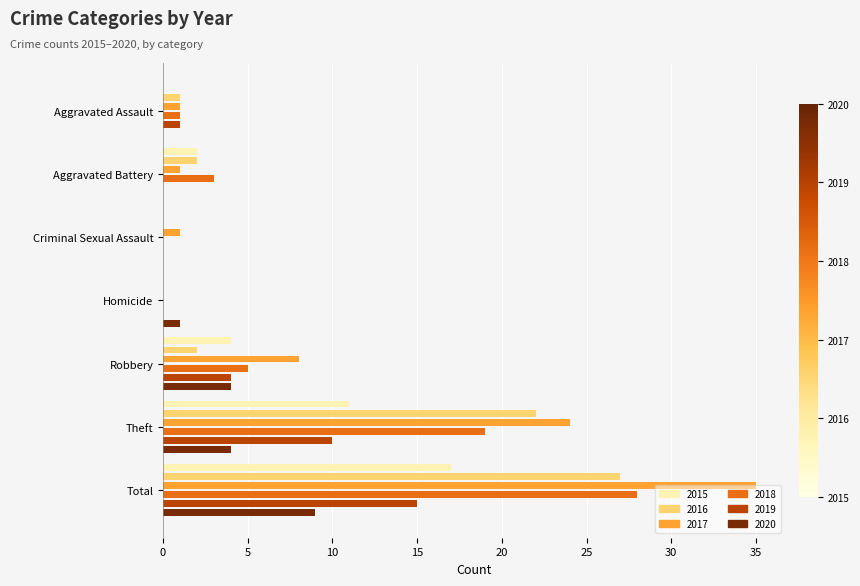

At which label does 2019 first exceed 1?

Robbery